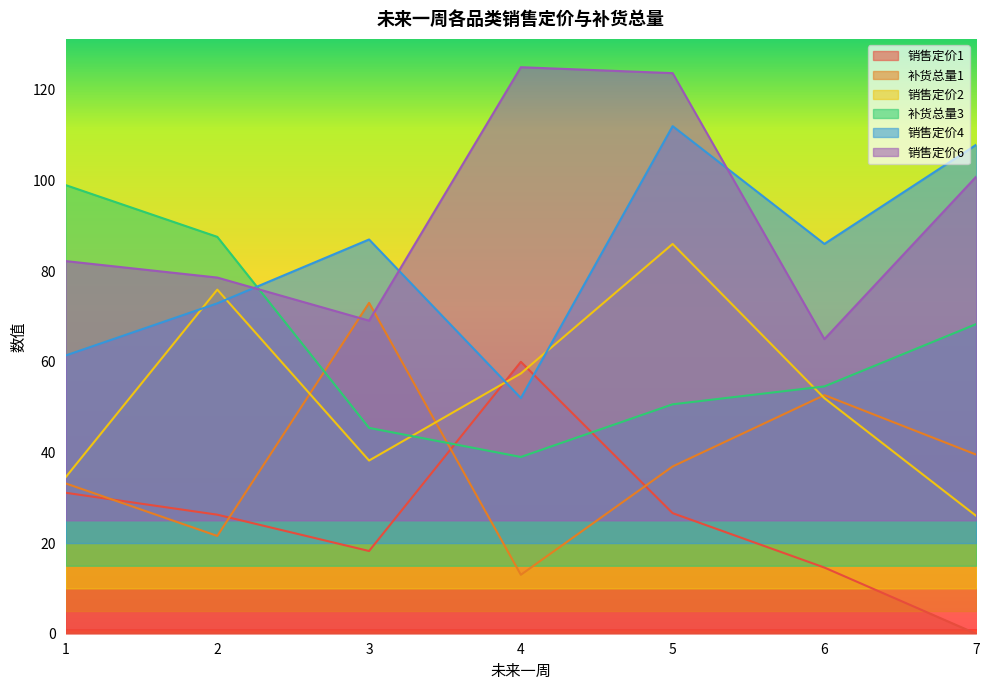

Which label corresponds to the largest value in the chart?

4